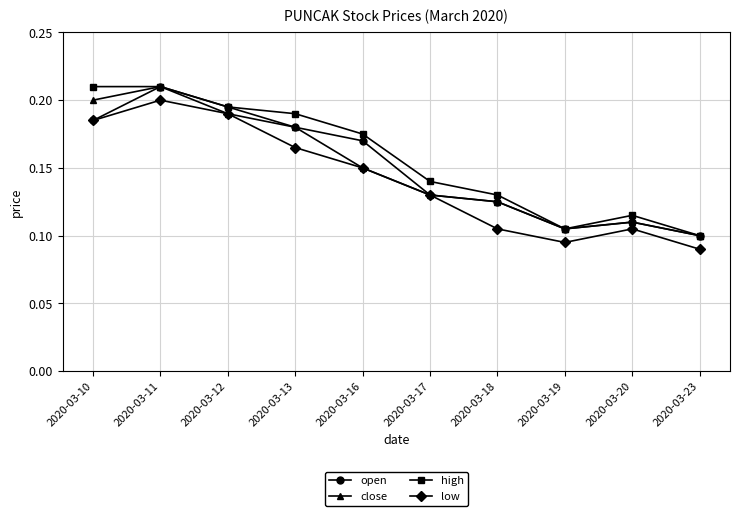

Which category has the highest value in the low series?

2020-03-11